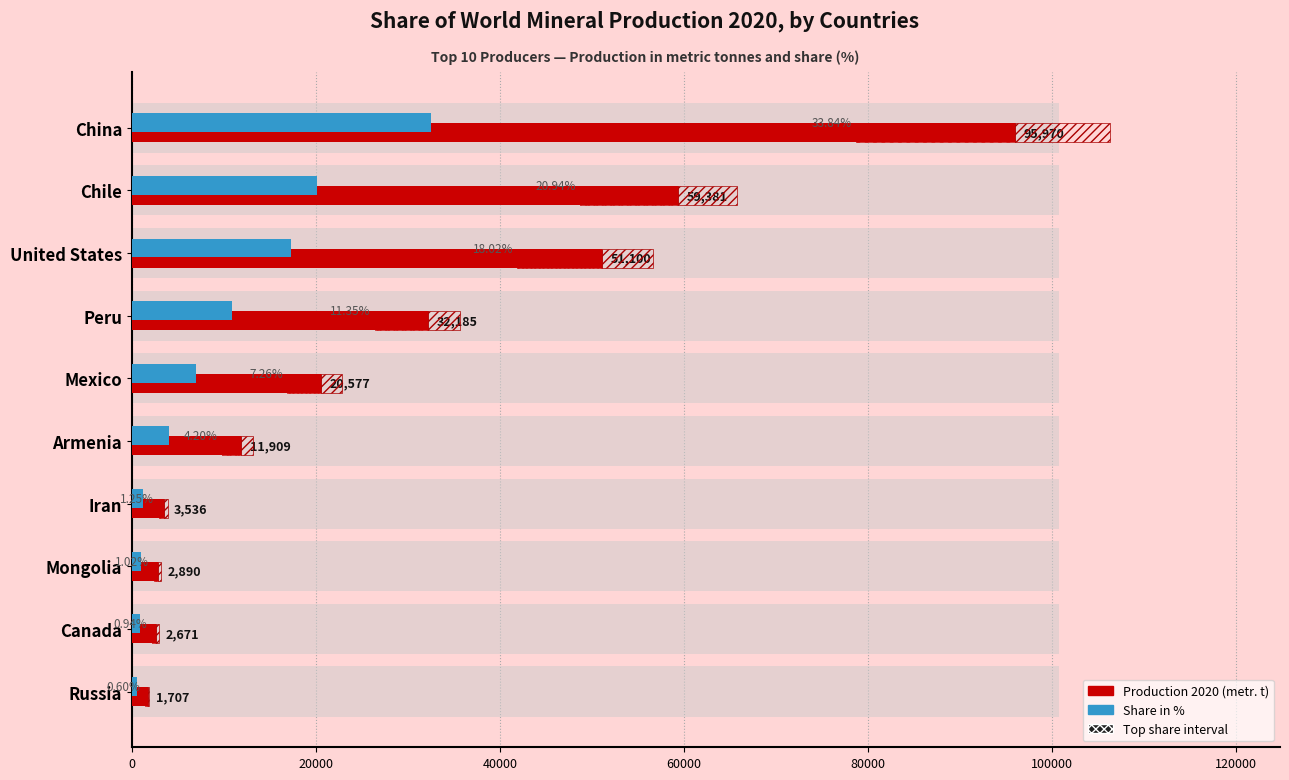

Between China and Iran, which series saw the biggest shift?

Production 2020 (metr. t)